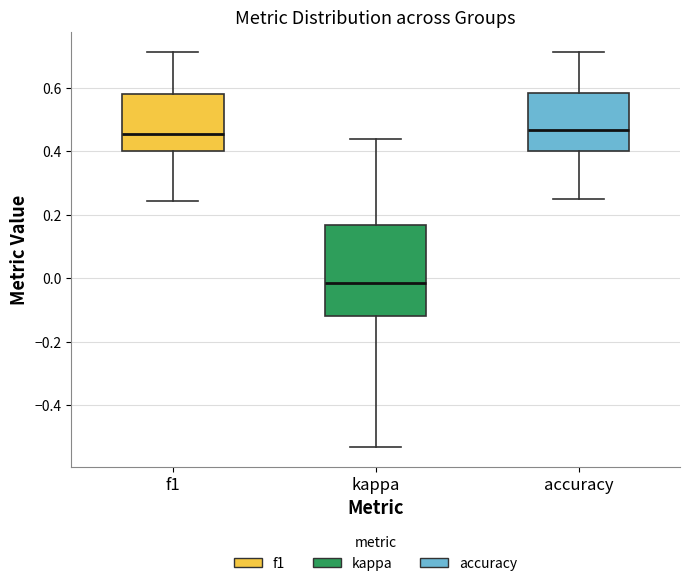

Comparing the boxes themselves (not the whiskers), which one is the tallest?

kappa